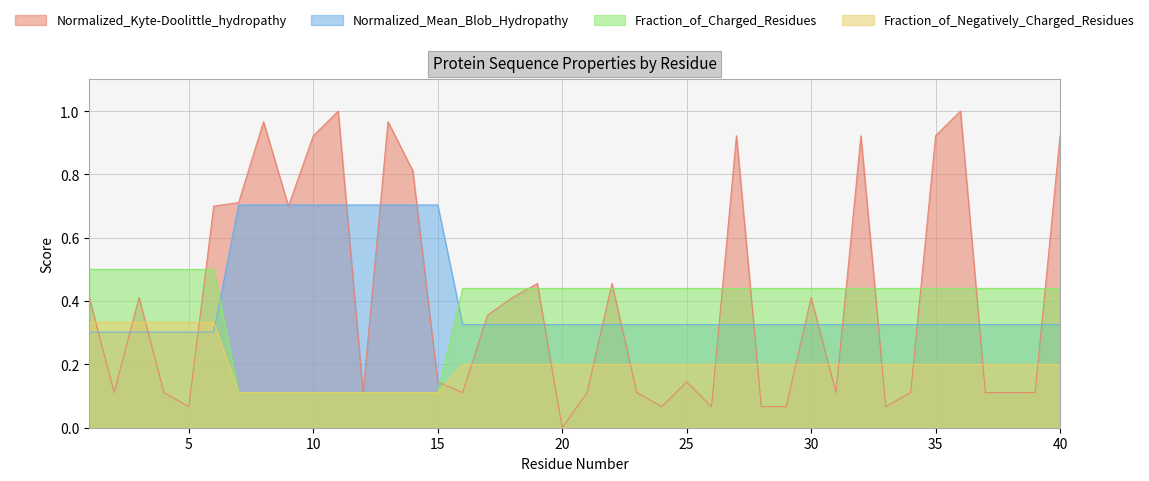

Rank the series by their maximum value, from highest to lowest.

Normalized_Kyte-Doolittle_hydropathy, Normalized_Mean_Blob_Hydropathy, Fraction_of_Charged_Residues, Fraction_of_Negatively_Charged_Residues